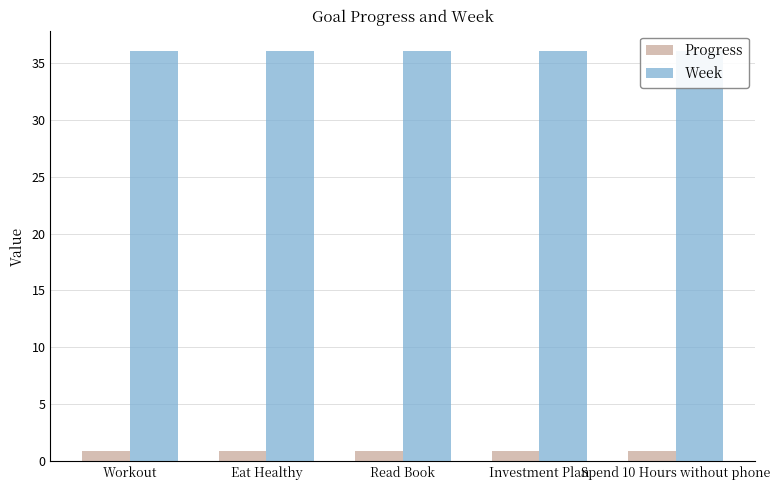

Which category has the lowest value across all series?

Workout